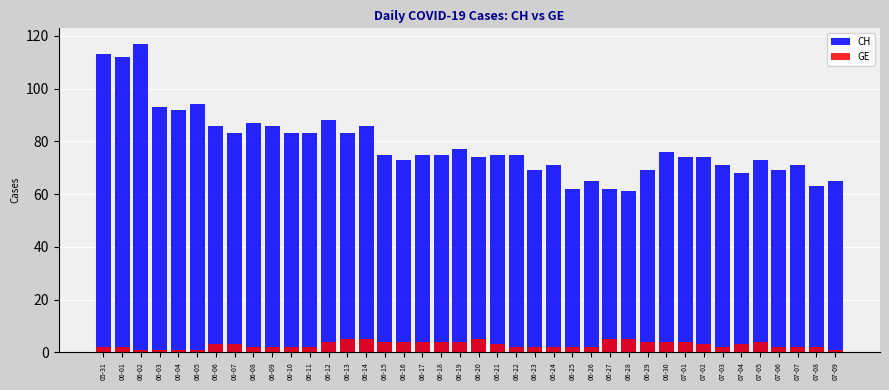

Which has a higher value, 06-14 or 06-06?

06-14